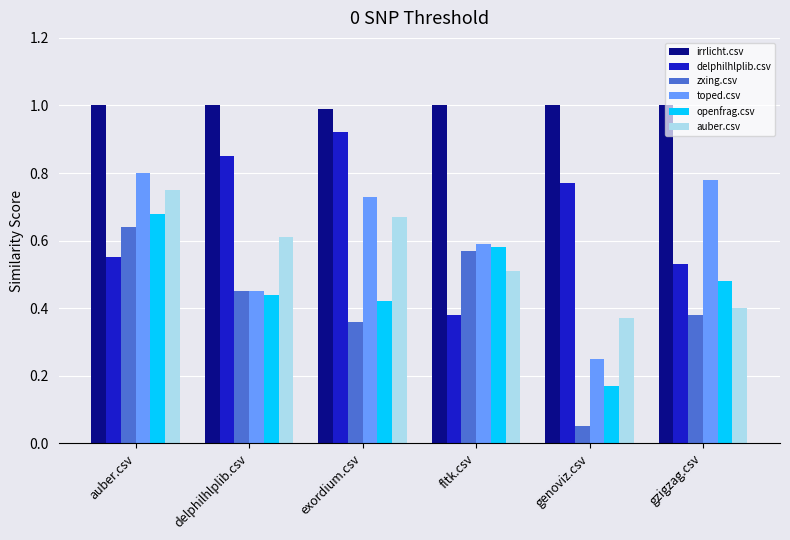

Which series has the widest spread of values?

zxing.csv